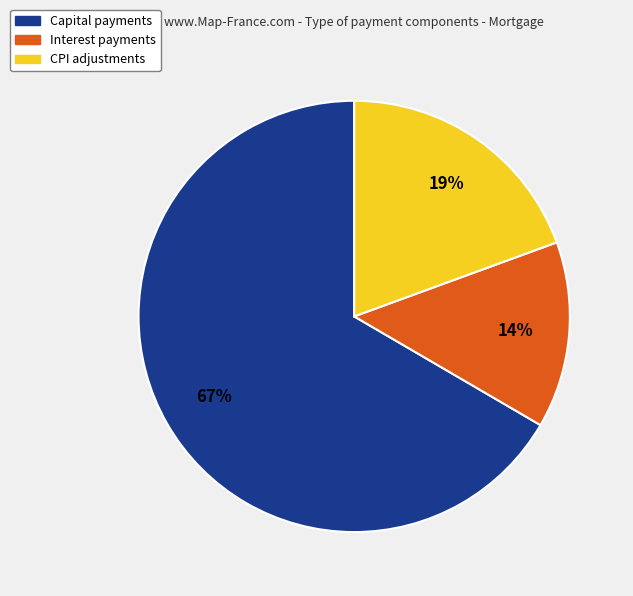

True or false: Interest payments accounts for 23% of the total.

False